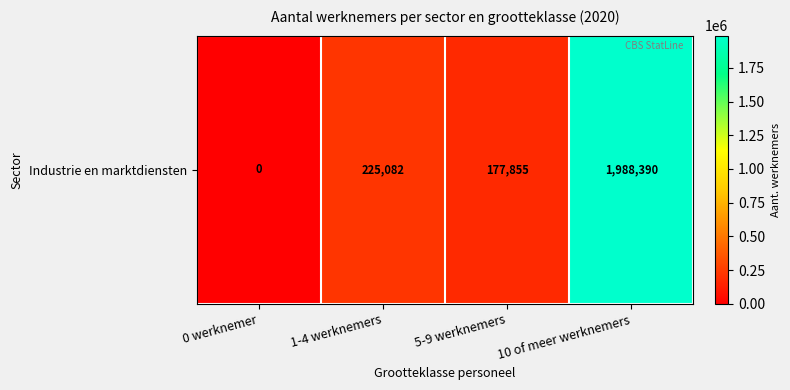

Which label corresponds to the smallest value in the chart?

0 werknemer